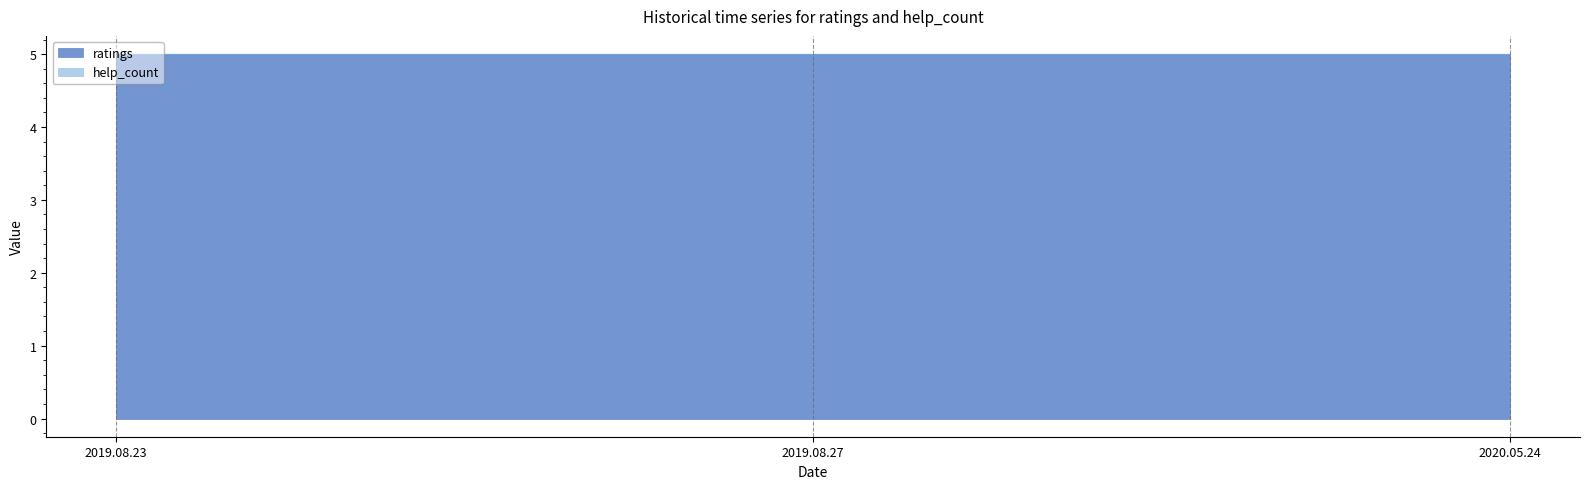

What is the difference between the highest and lowest values at 2019.08.27?

5